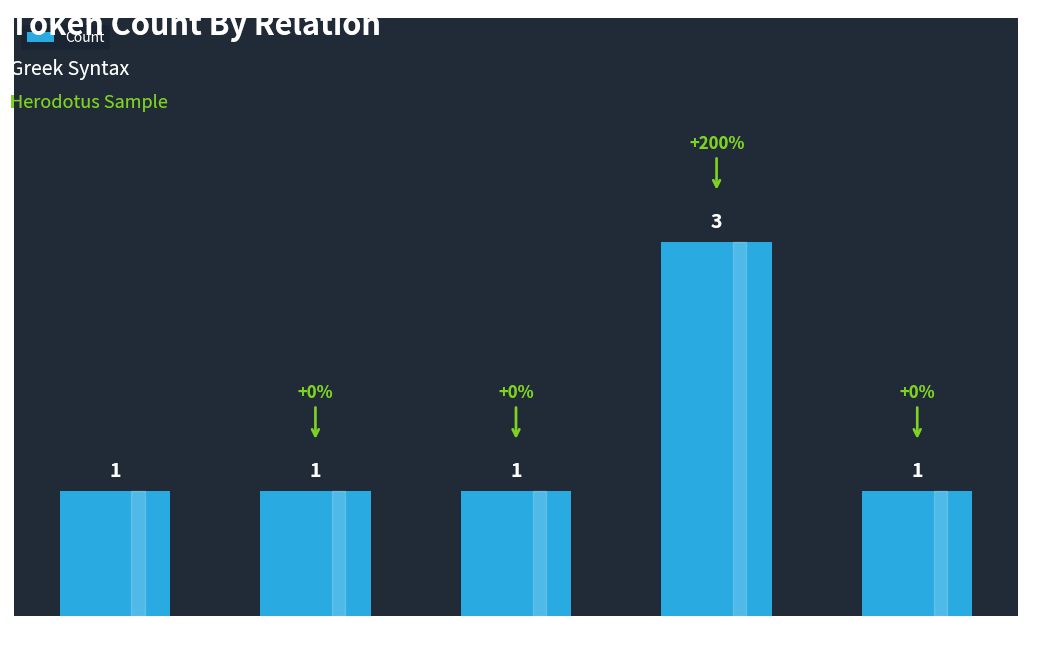

What is the ratio of the value at OBJ to the value at AuxK?

3.0